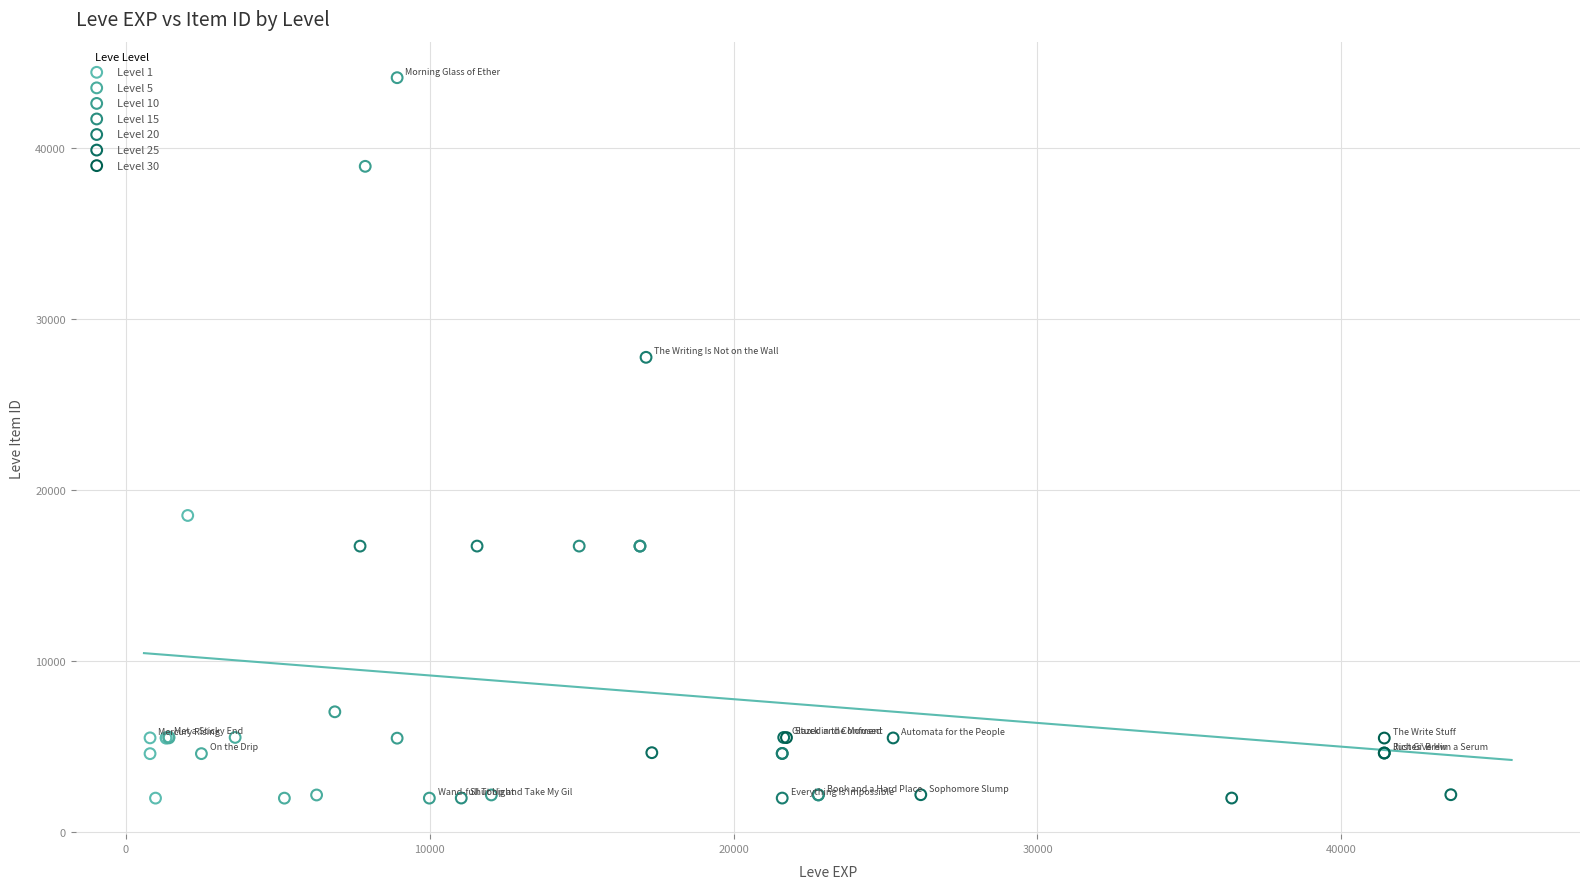

Which series contains the highest Y value?

Level 10